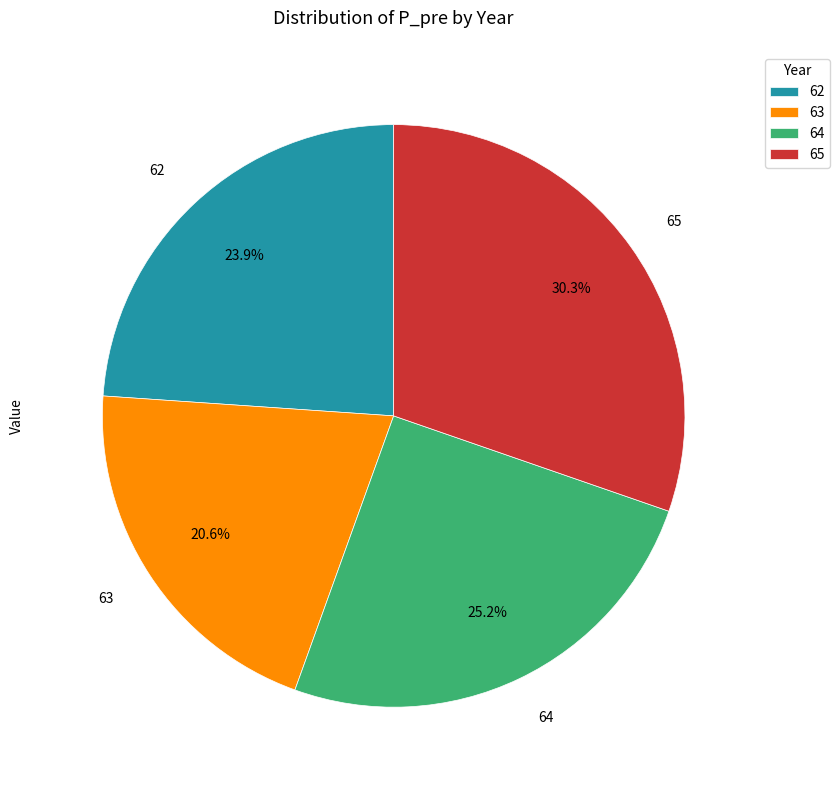

What is the ratio of the value at 65 to the value at 63?

1.5